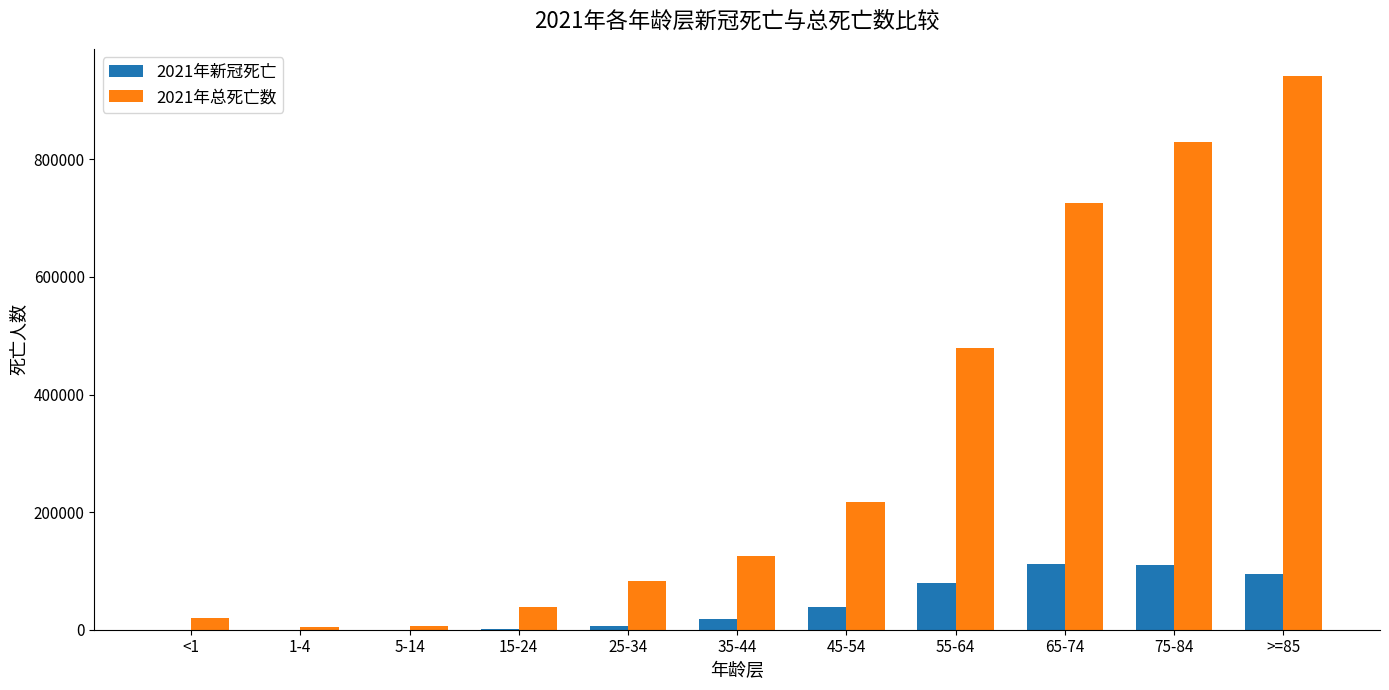

How many distinct data groups are displayed?

2